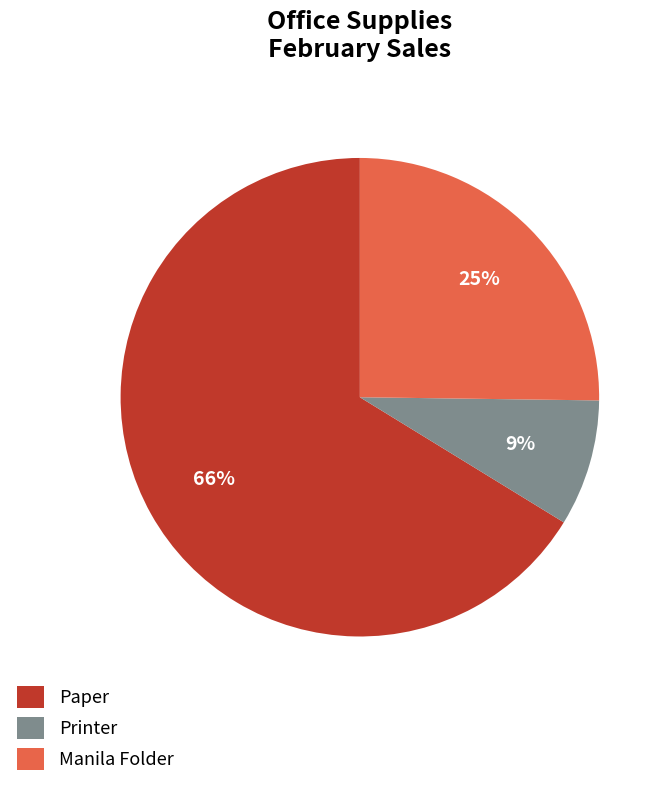

What percentage is the Paper slice, to the nearest percent?

66%